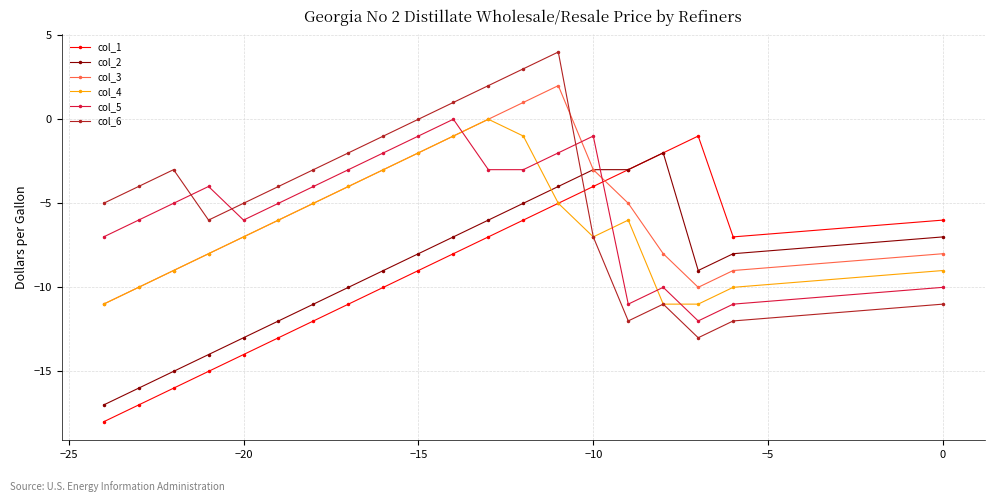

What is the lowest value of the col_6 series?

-13